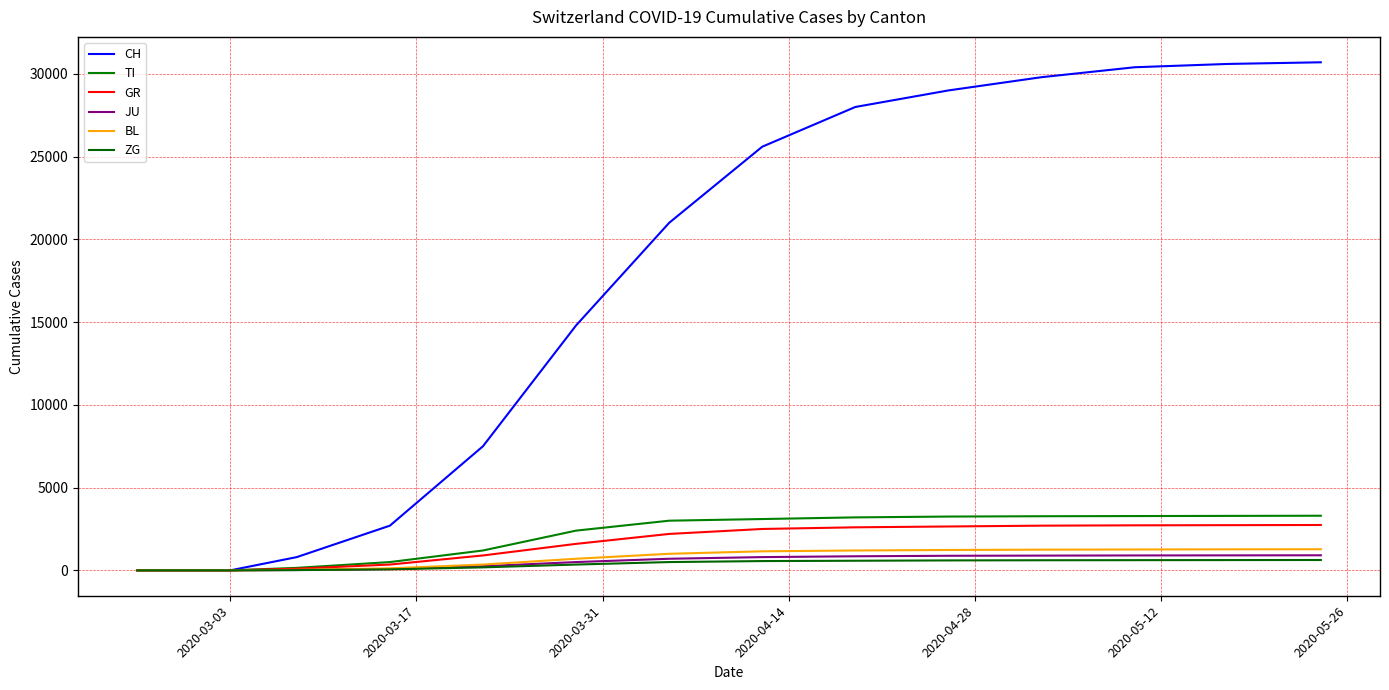

How many values in the BL series are below 350?

10